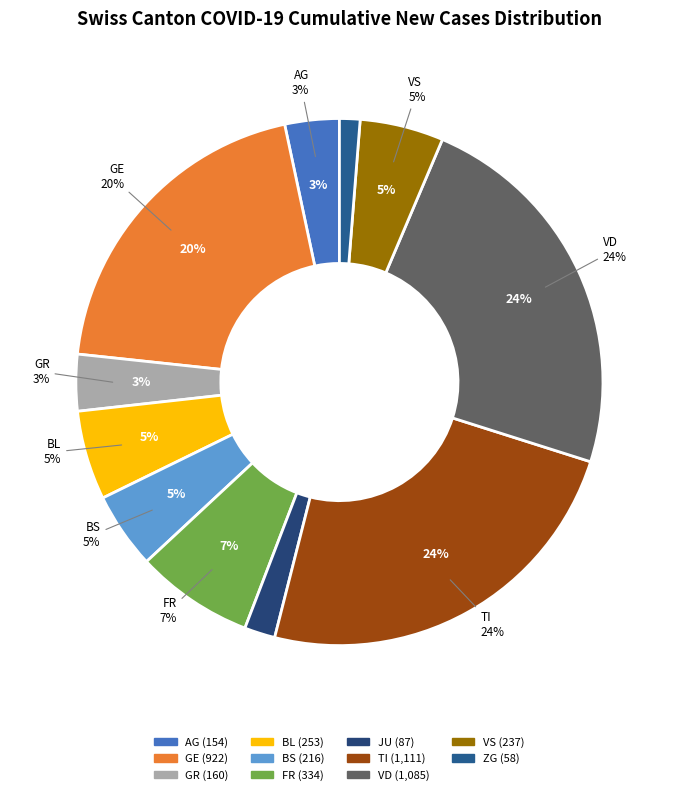

Do BS and UR together represent more than half of the pie?

No